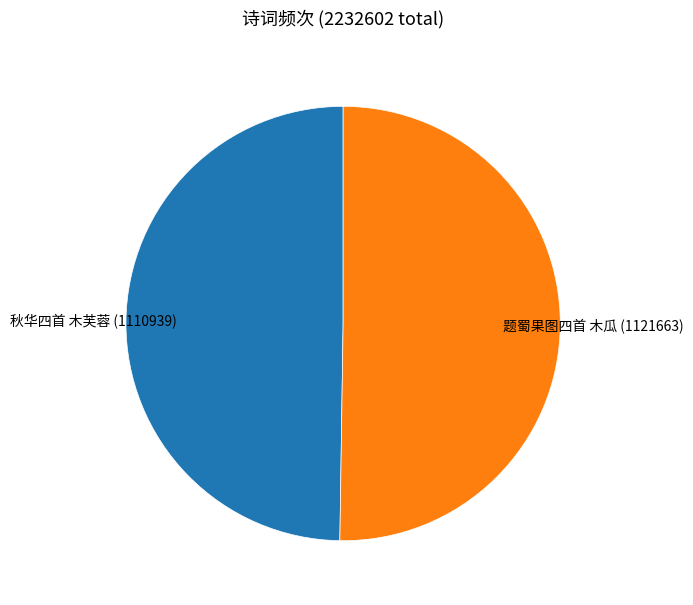

Which category accounts for the majority?

题蜀果图四首 木瓜